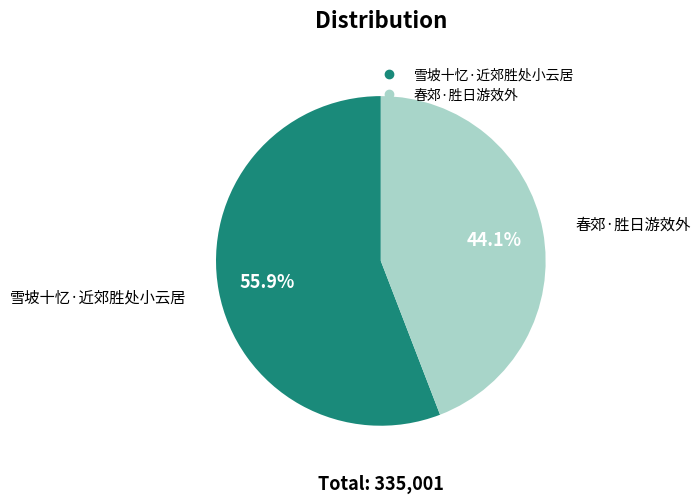

How much of the chart is everything except 春郊·胜日游效外?

55.9%